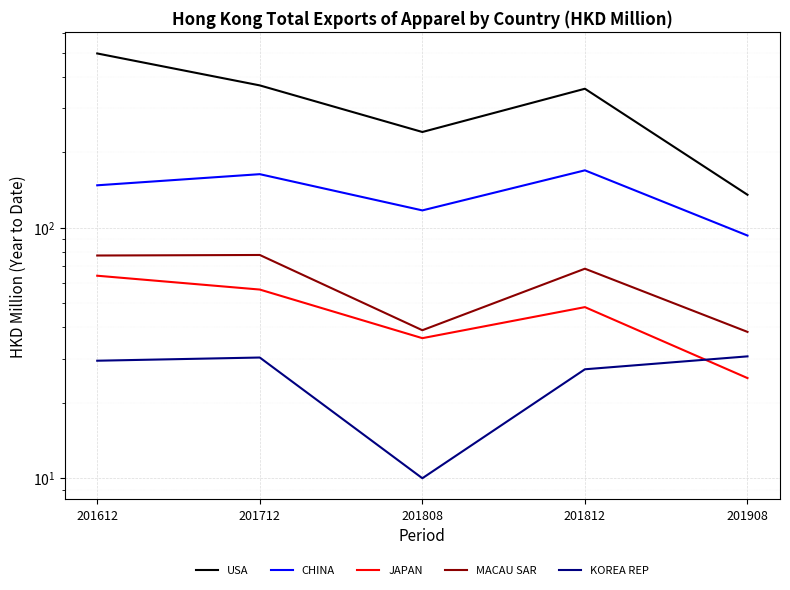

What is the difference between the highest and lowest values at 201808?

231.0